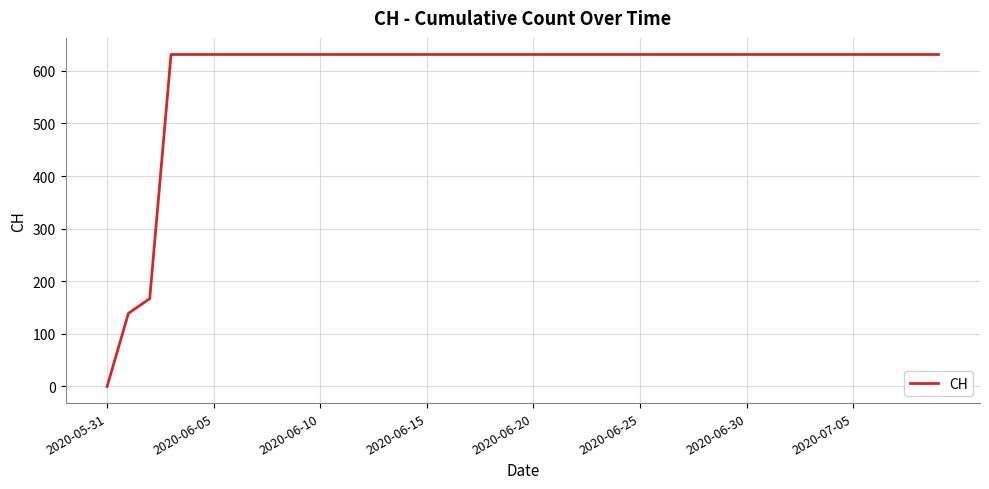

What is the average value?

591